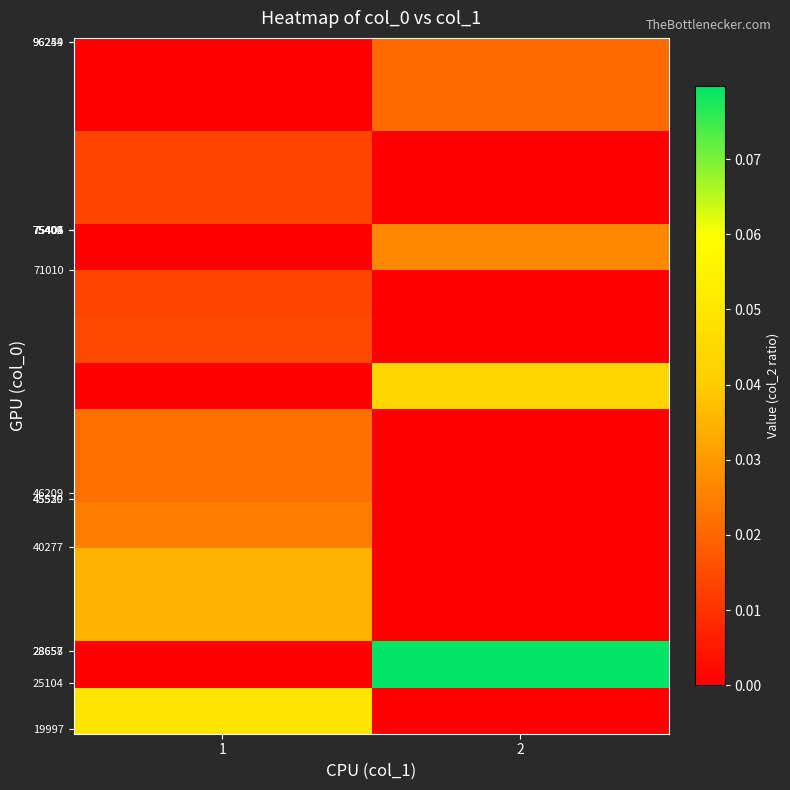

At how many categories does at least one series exceed 0?

2